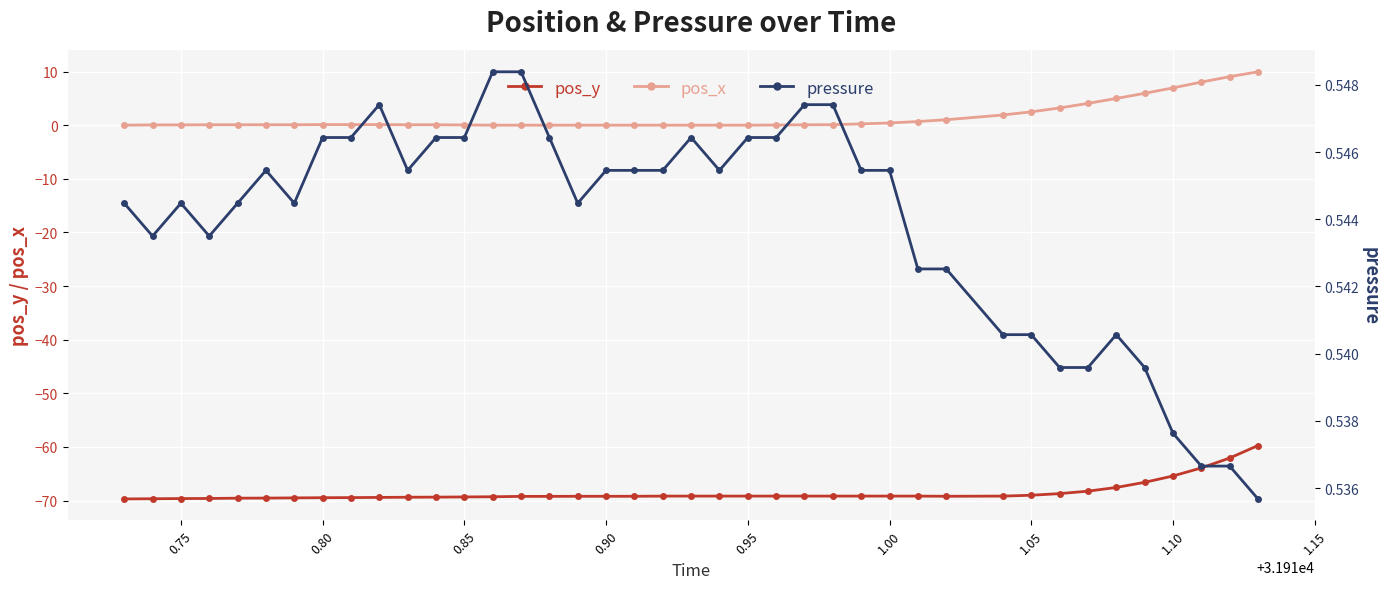

True or false: pos_y and pos_x intersect in this chart.

False